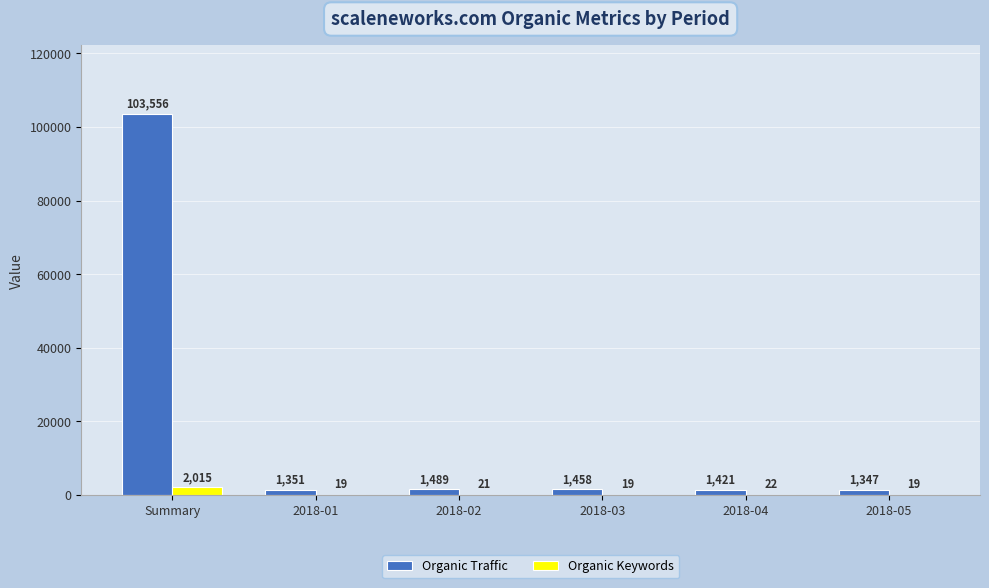

Reading right to left, extract all data points from this chart.

Organic Traffic: 2018-05=1347	2018-04=1421	2018-03=1458	2018-02=1489	2018-01=1351	Summary=103556
Organic Keywords: 2018-05=19	2018-04=22	2018-03=19	2018-02=21	2018-01=19	Summary=2015